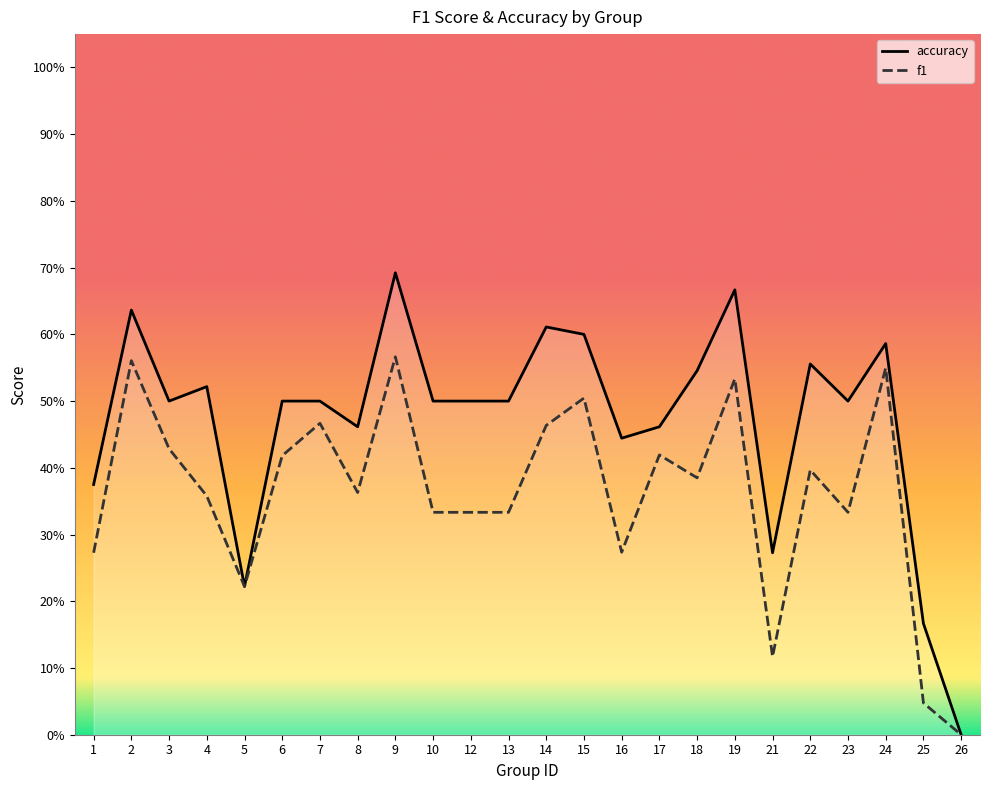

What is the sum of all f1 values?

8.7